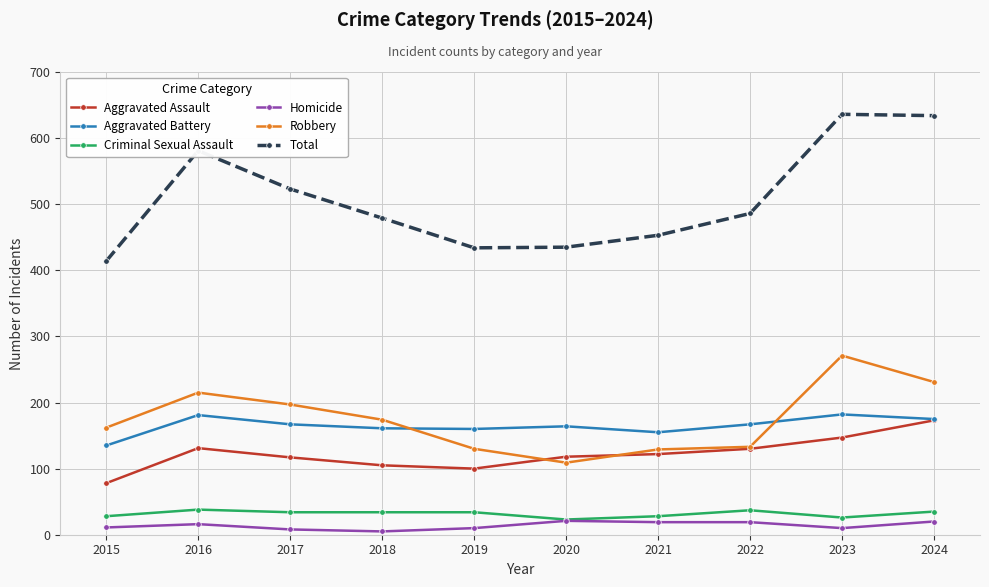

At how many categories does at least one series exceed 240?

10